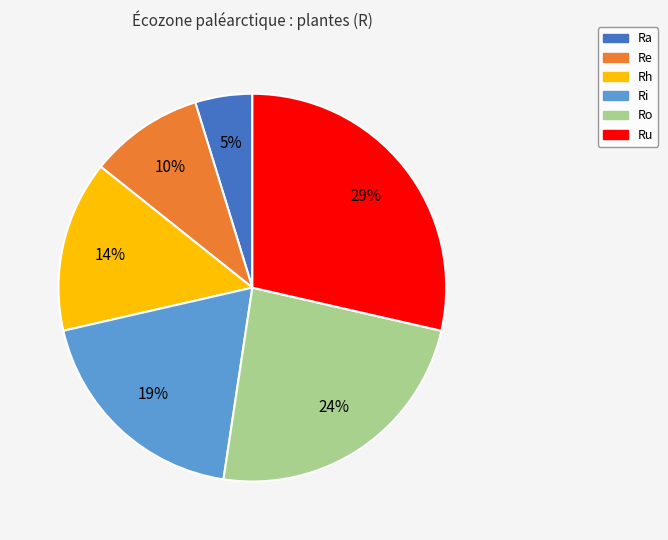

Do Rh and Ru together represent more than half of the pie?

No